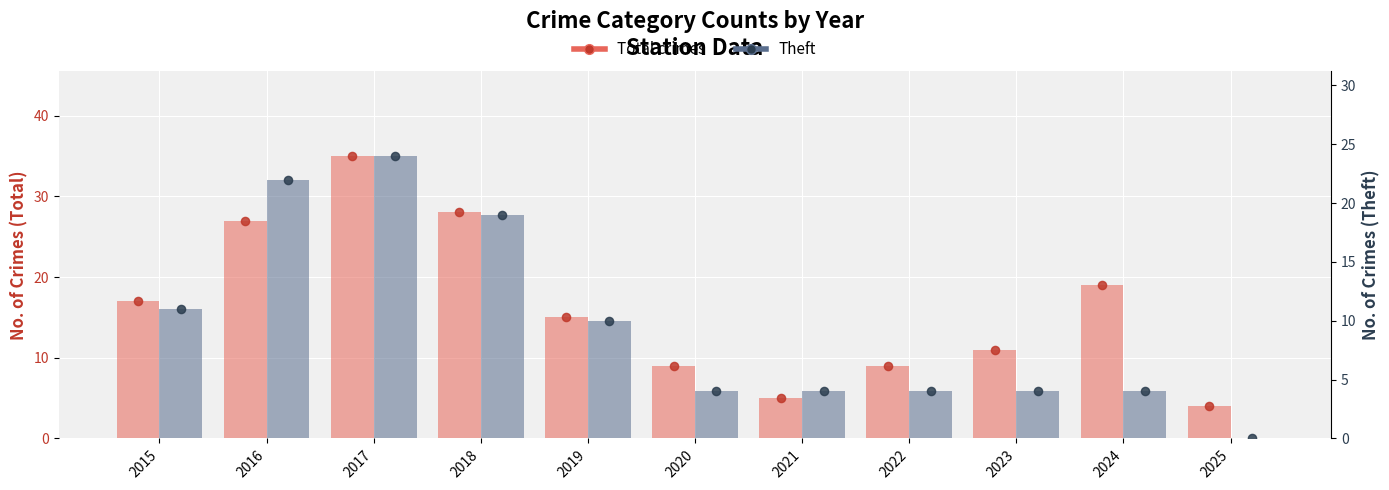

At which category is the sum across all series the highest?

2017